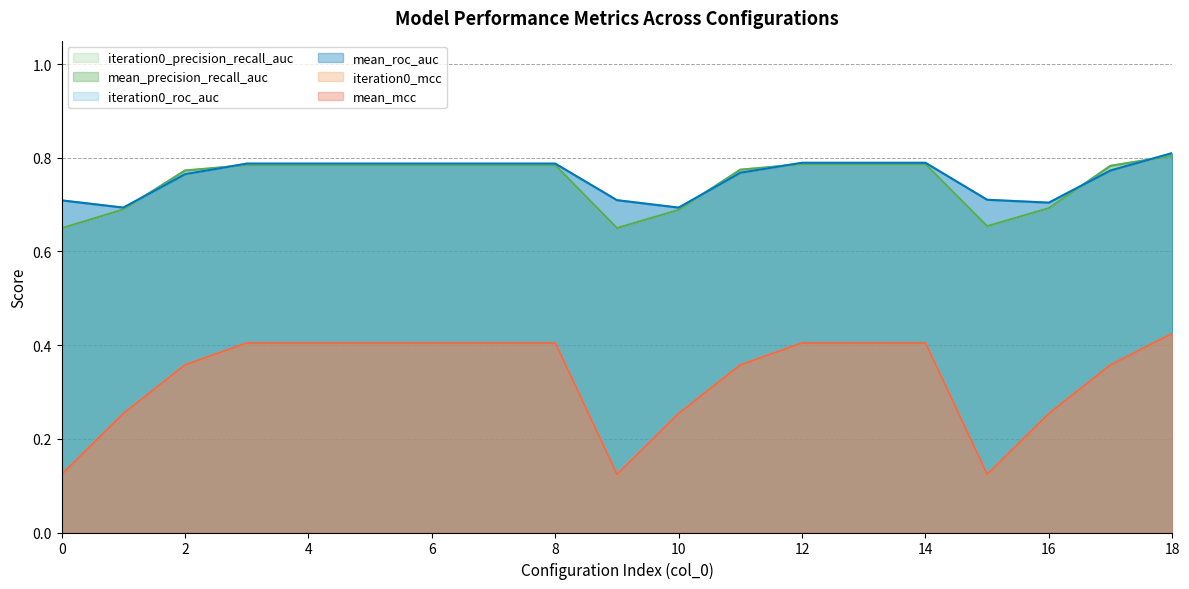

Which category has the highest value across all series?

18